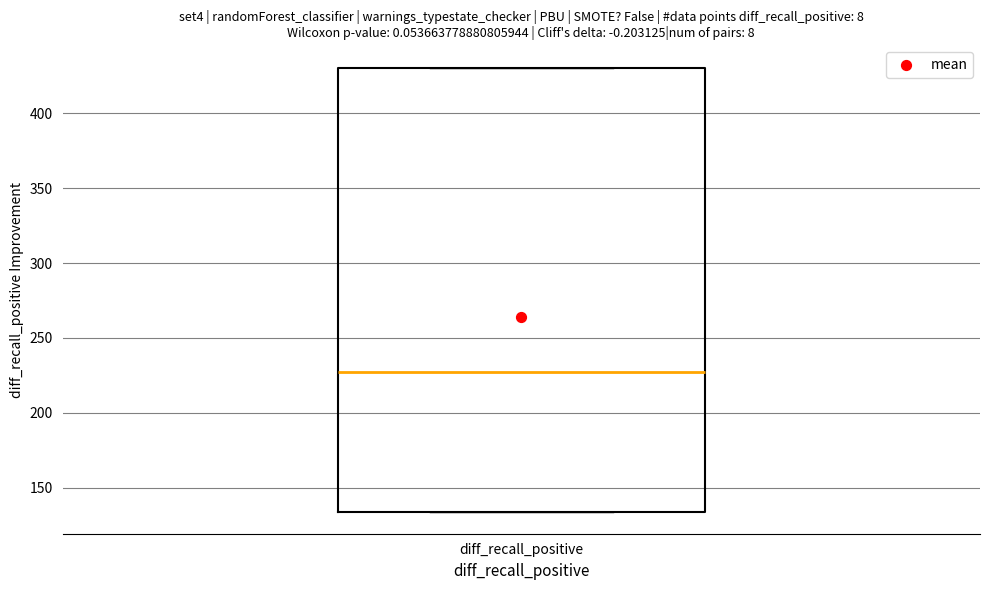

Read this box plot against the y-axis: the position of the median line, the range covered by the box, and the ends of both whiskers. The values are not printed on the chart, so give them approximately, as read against the axis.

median 225, box 135 to 430, whiskers 135 to 430